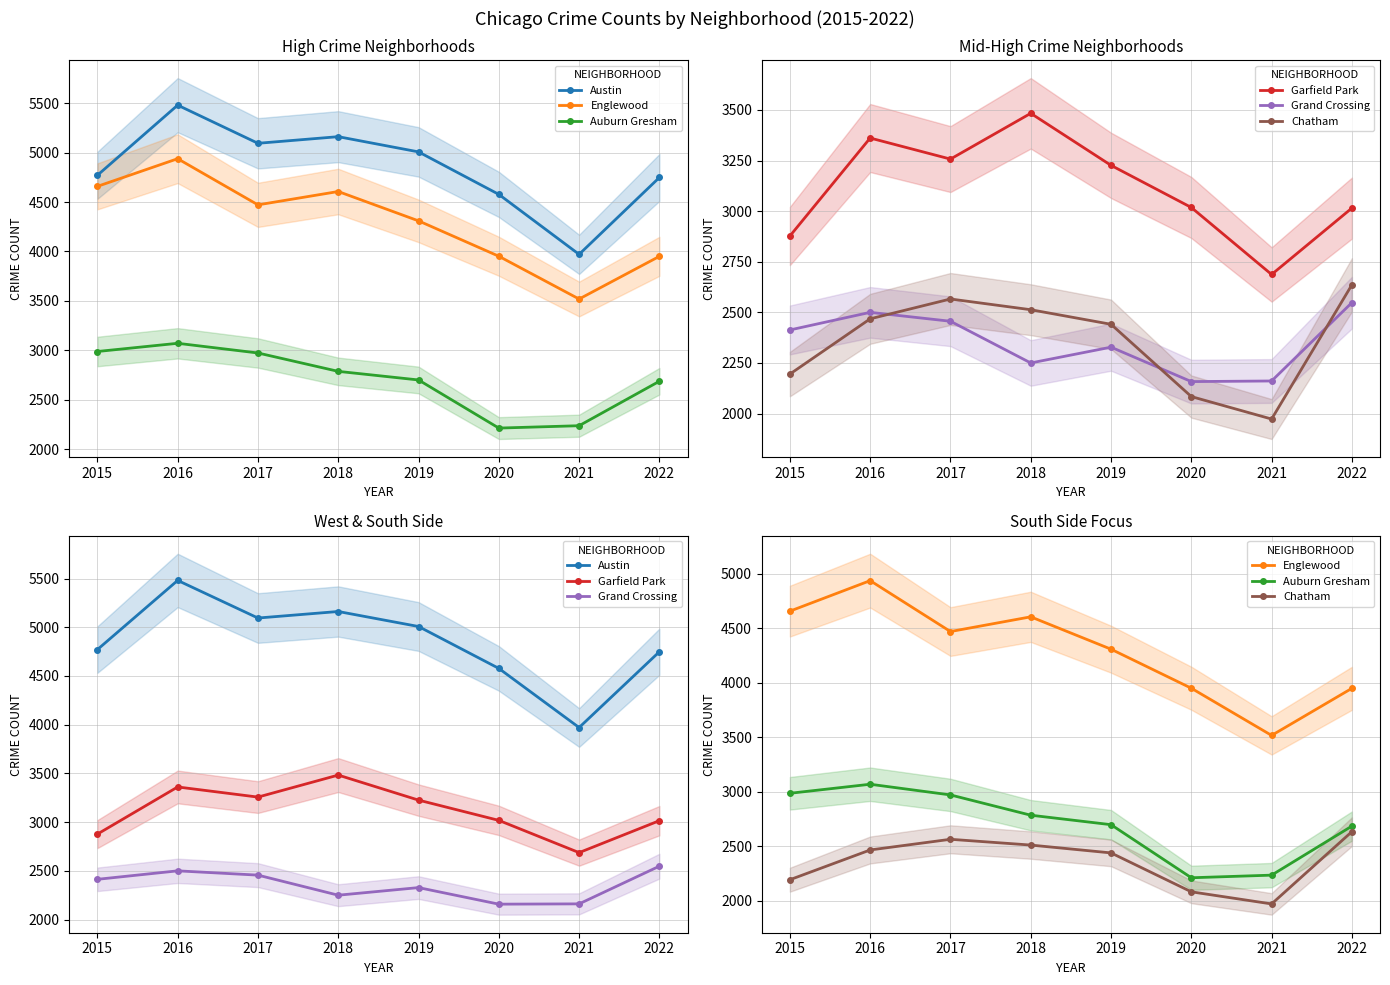

What is the sum of the Chatham values at 2015 and 2019?

4636